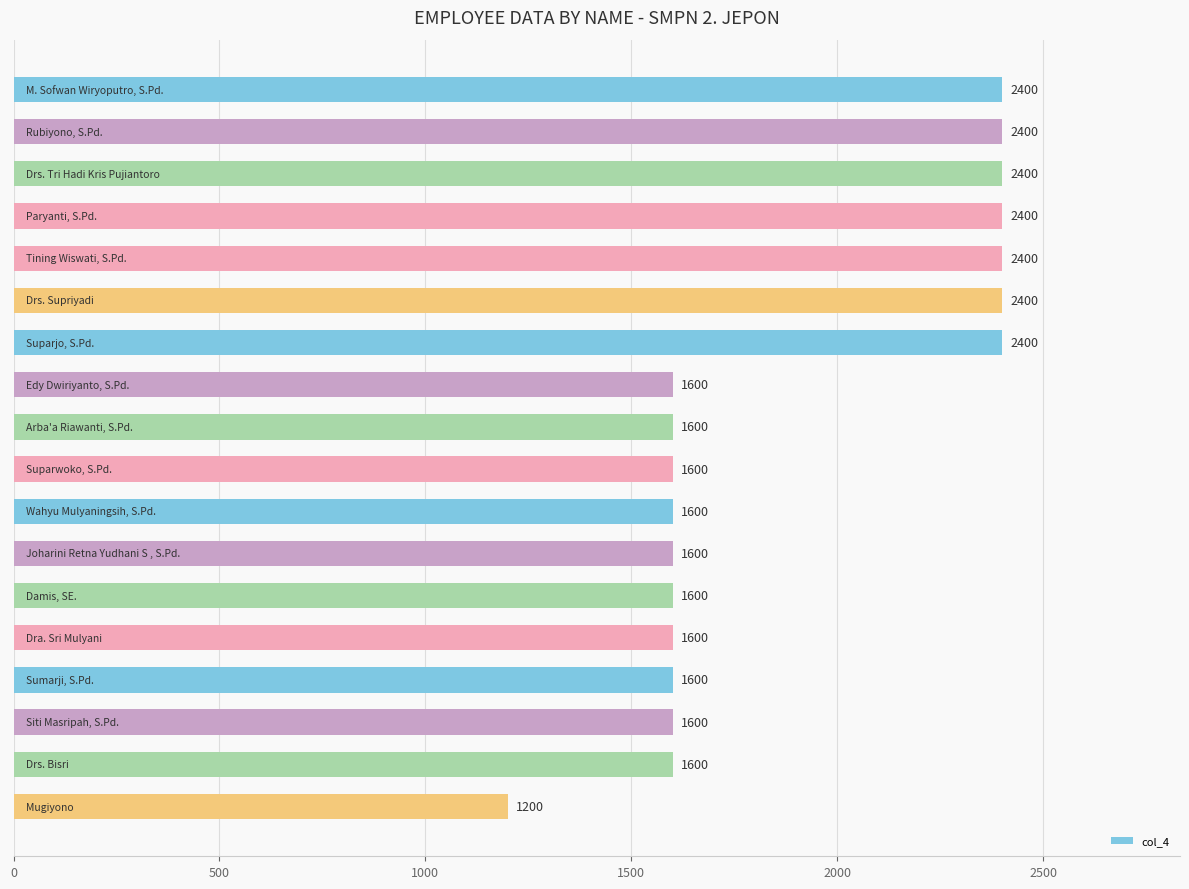

Reading top to bottom, what are all the values shown in this chart?

2400	2400	2400	2400	2400	2400	2400	1600	1600	1600	1600	1600	1600	1600	1600	1600	1600	1200